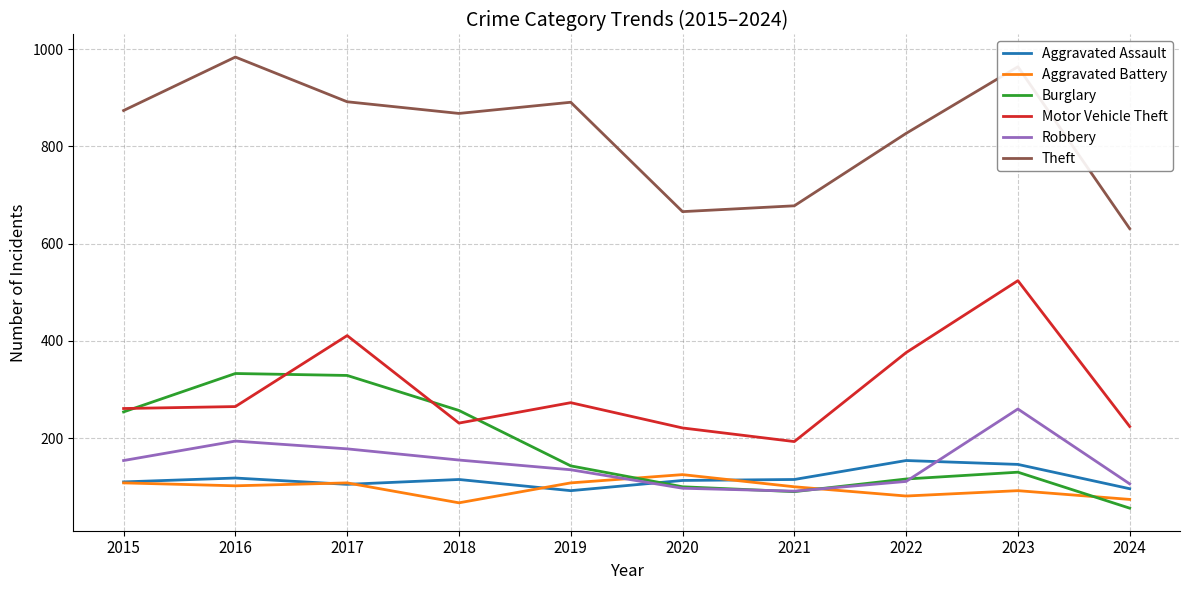

Which series has the largest total across all categories?

Theft